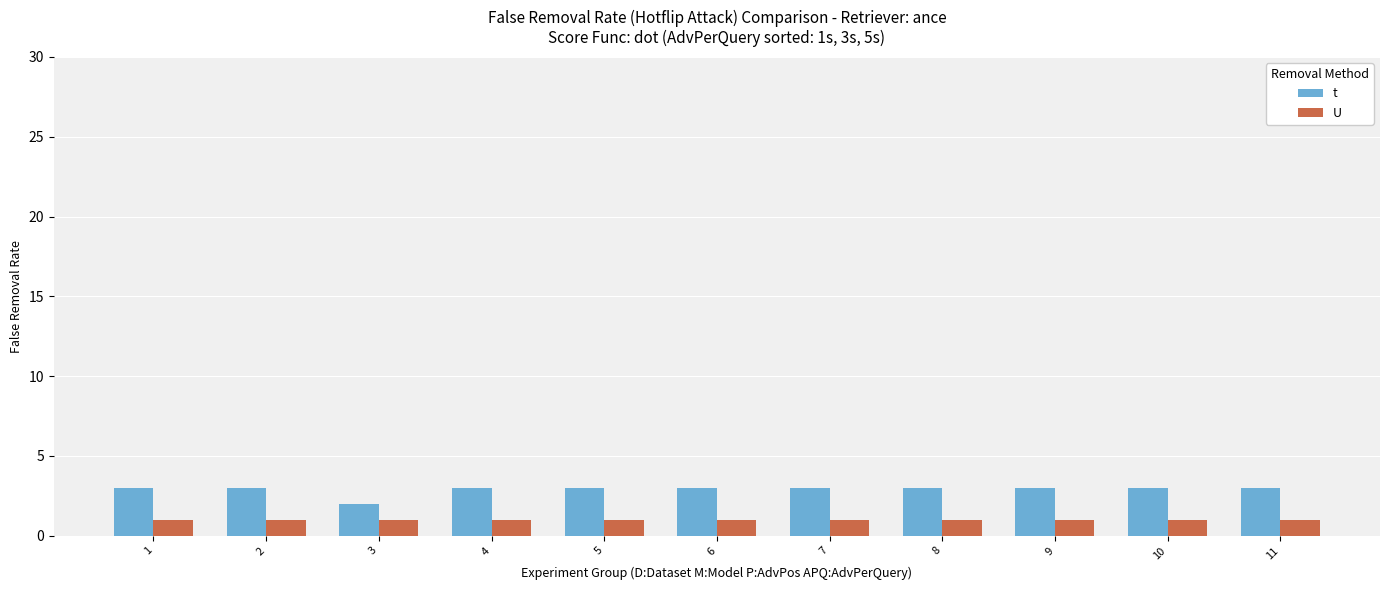

Is it true that t equals 3 at 9?

True